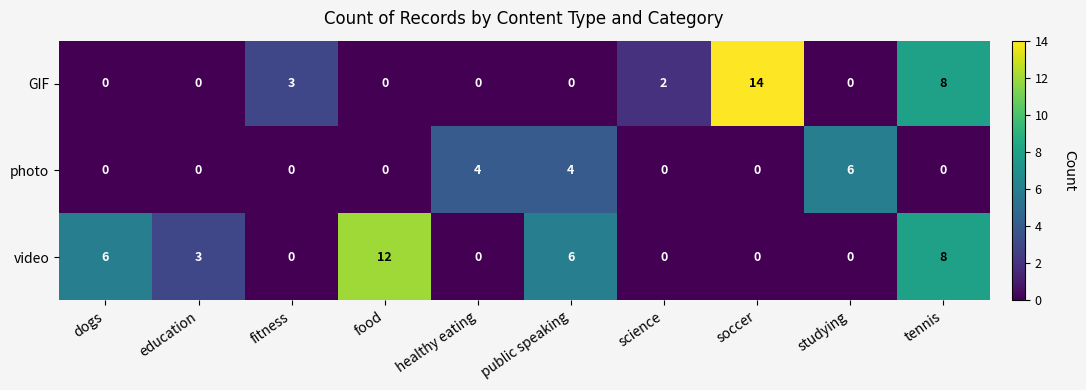

Where is GIF nearest to the value 7?

tennis